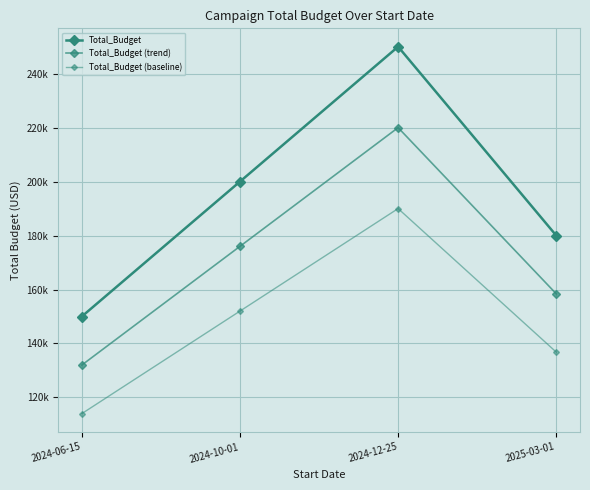

What is the difference between the Total_Budget values at 2024-12-25 and 2025-03-01?

70000